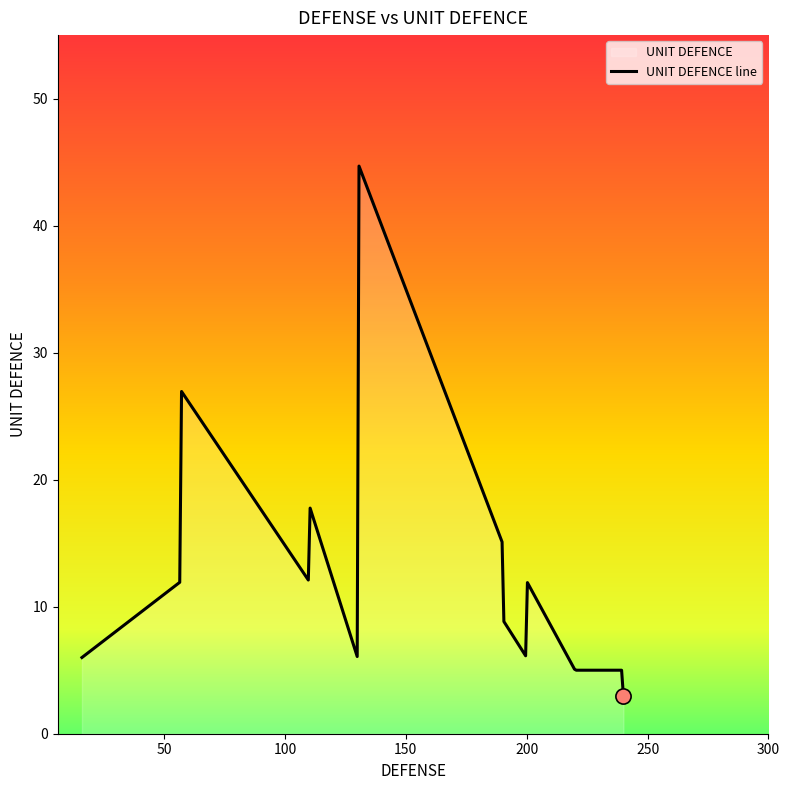

What is the change in value from 190 to 190?

-6